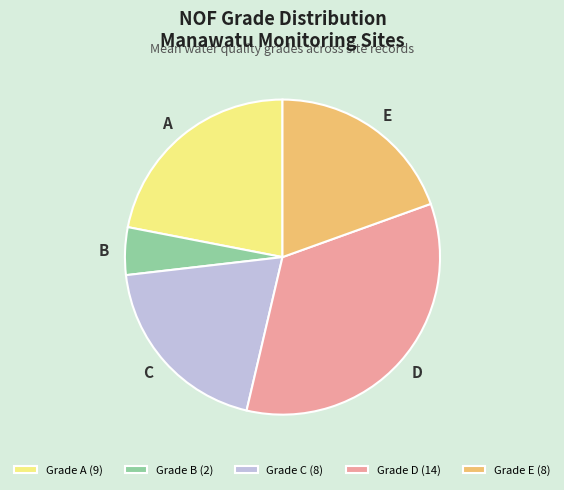

Is there any slice that represents more than half of the pie?

No